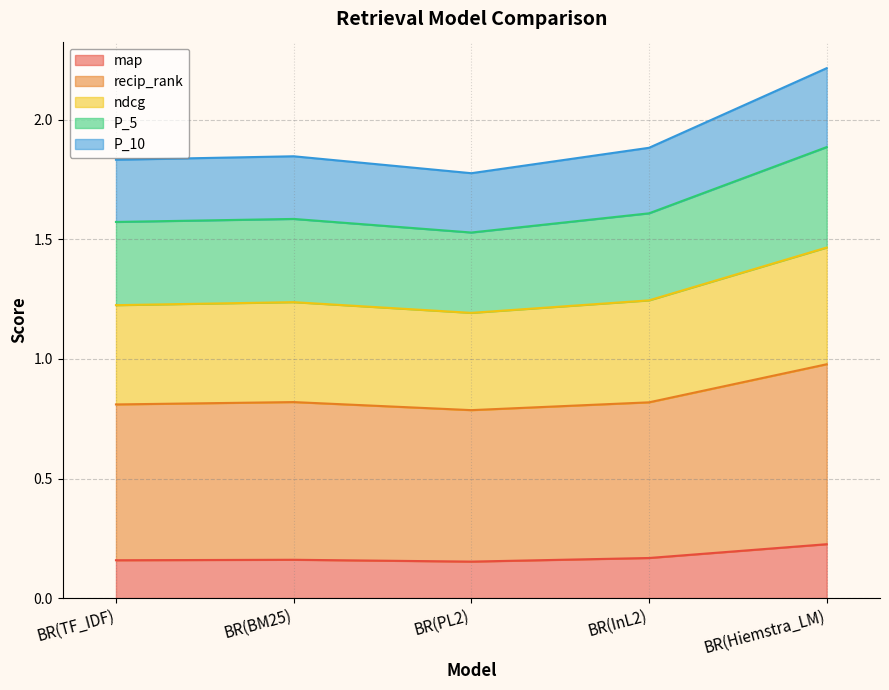

How many interior local valleys does the recip_rank series have?

1